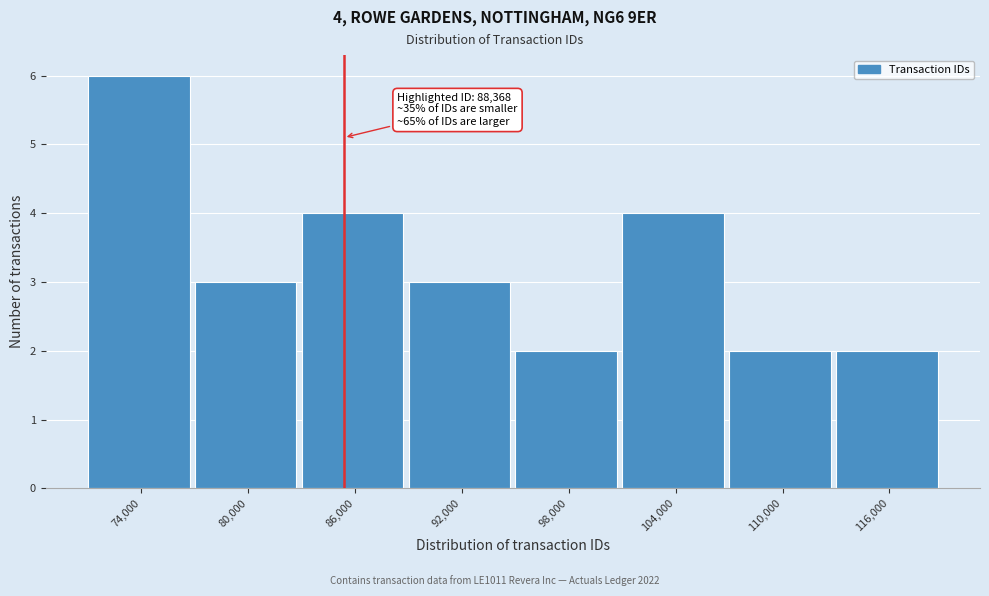

Reading left to right, transcribe all the data shown in this chart.

6	3	4	3	2	4	2	2